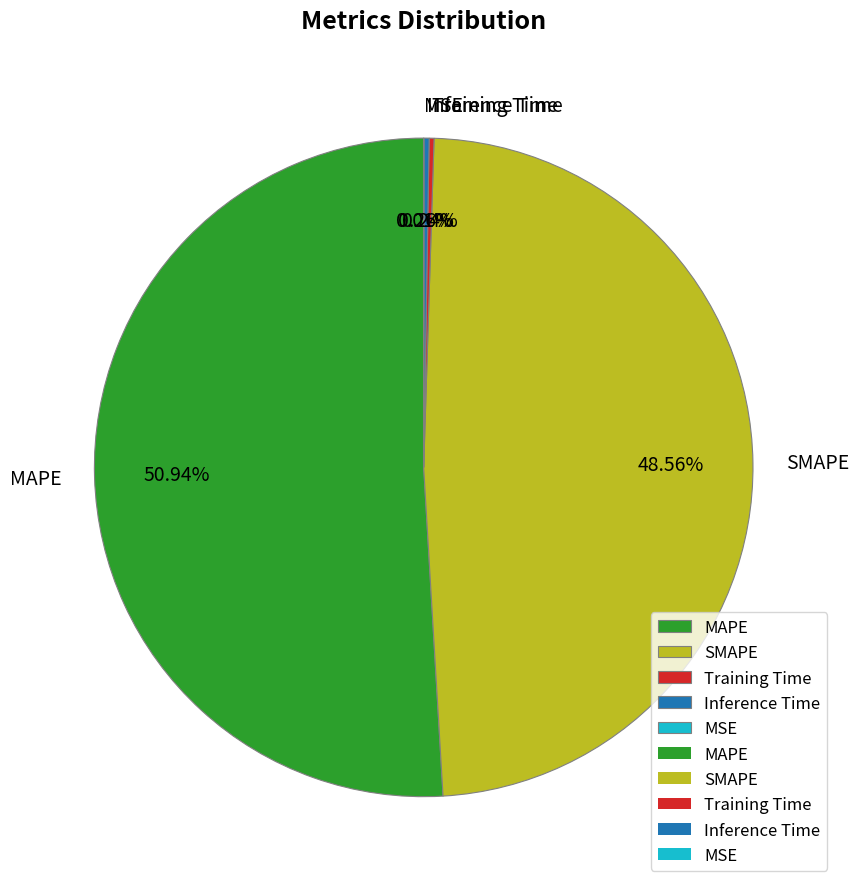

Approximately how many times larger is the value at MAPE compared to SMAPE?

1.0